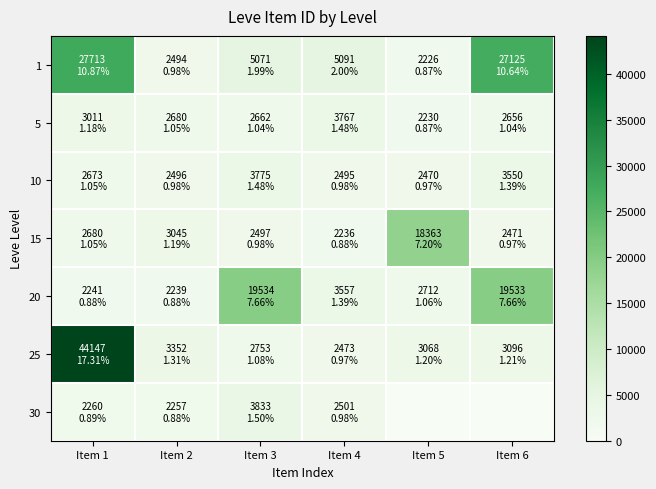

What is the spread (max minus min) of values at Item 6?

27125